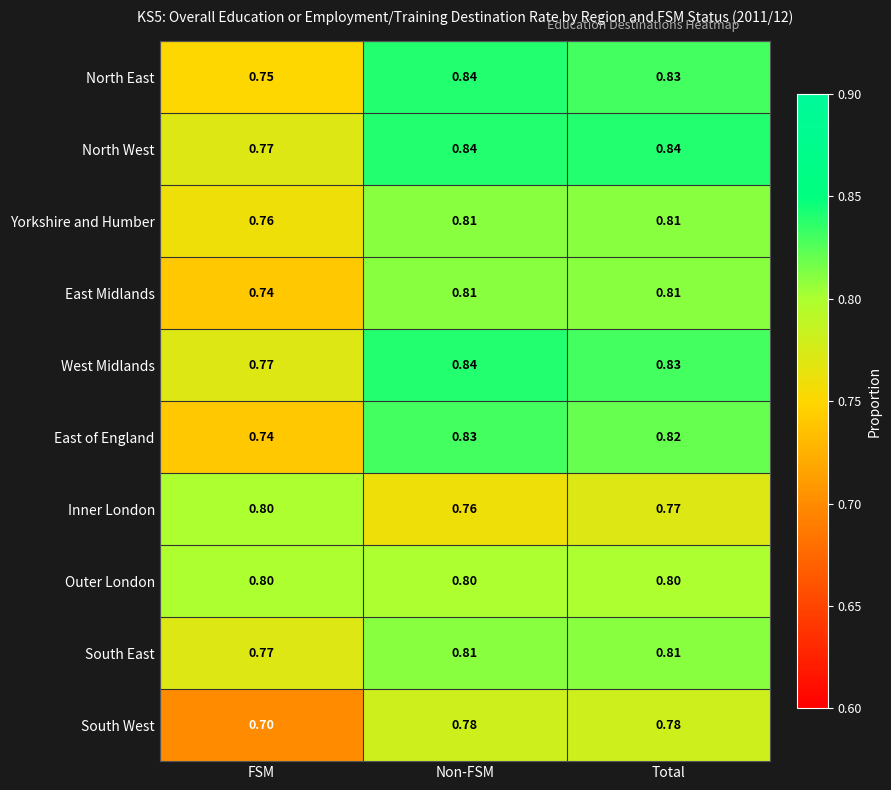

At which label does Inner London reach its minimum?

Non-FSM